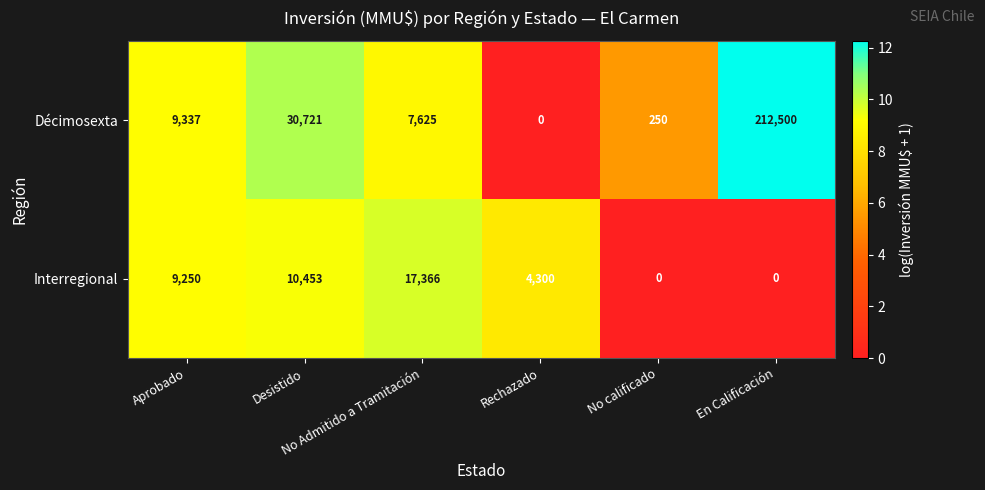

Which series has the largest total across all categories?

Décimosexta